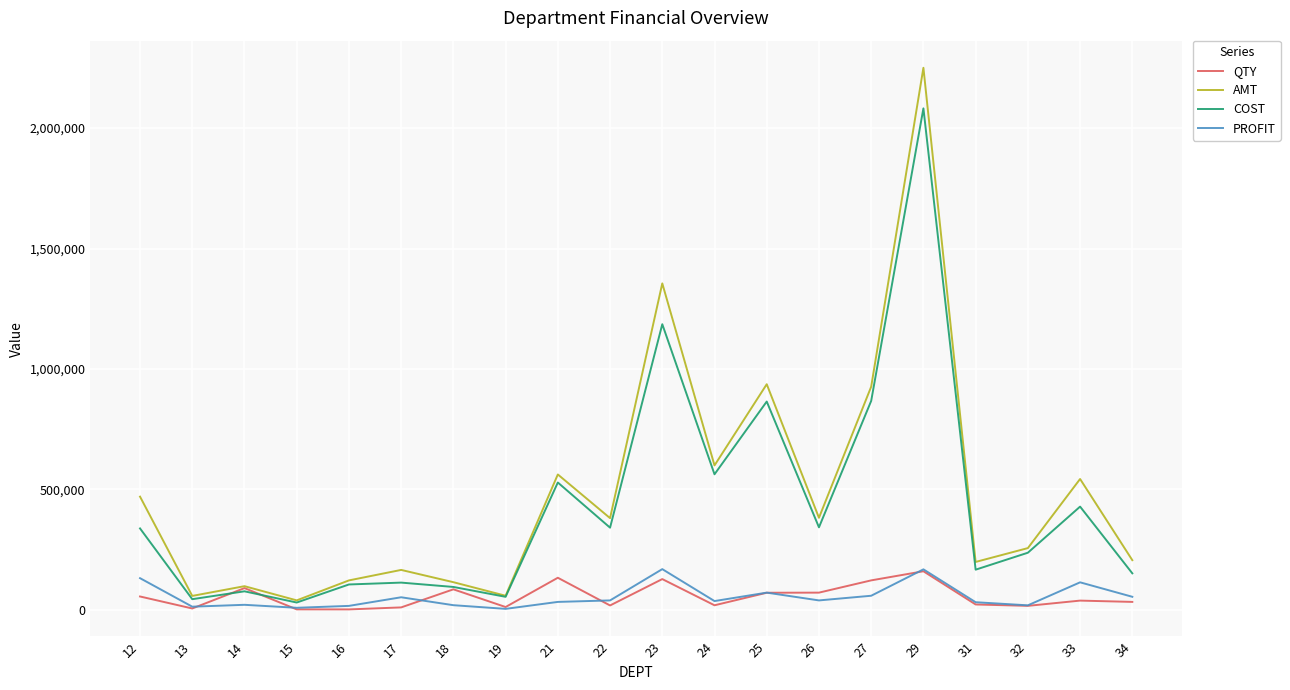

Does the chart display data point markers on the line(s)?

No